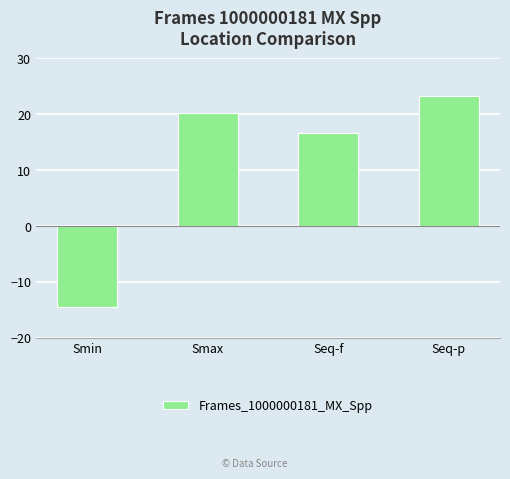

Does the chart contain any negative values?

Yes